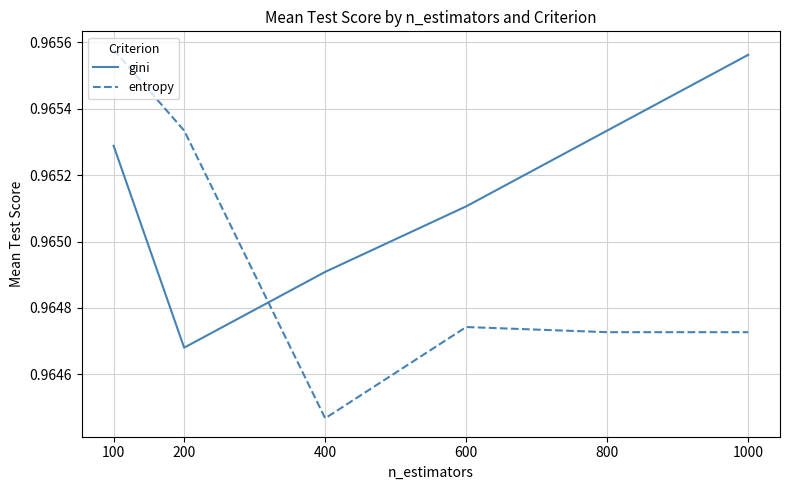

Between 600 and 1000, which series saw the biggest shift?

gini